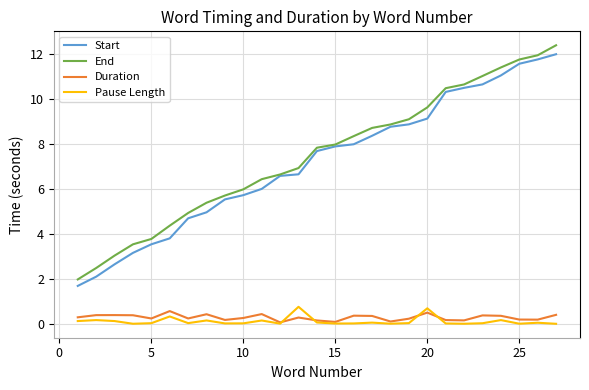

True or false: End and Duration intersect in this chart.

False